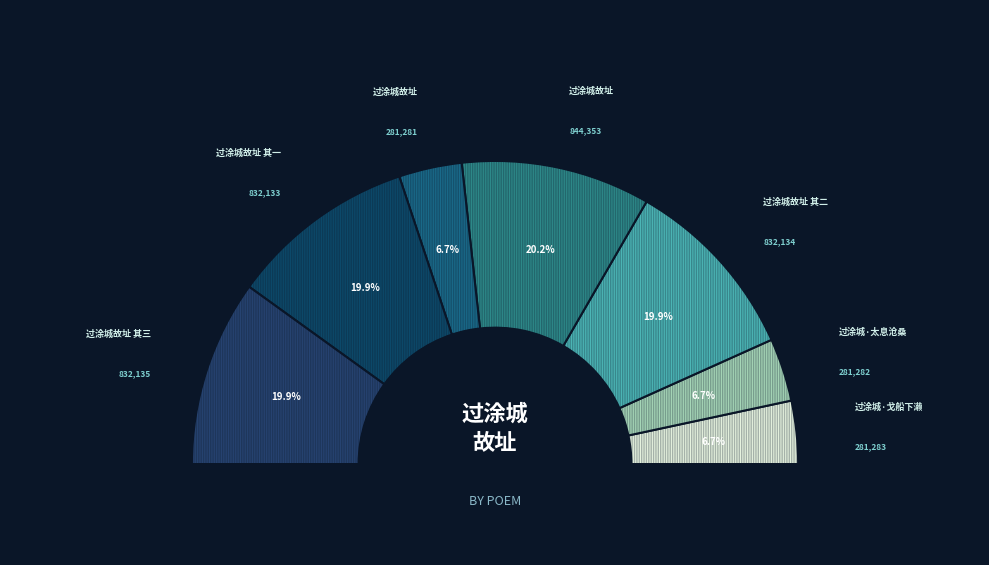

To the nearest percent, what is the average slice percentage?

14%